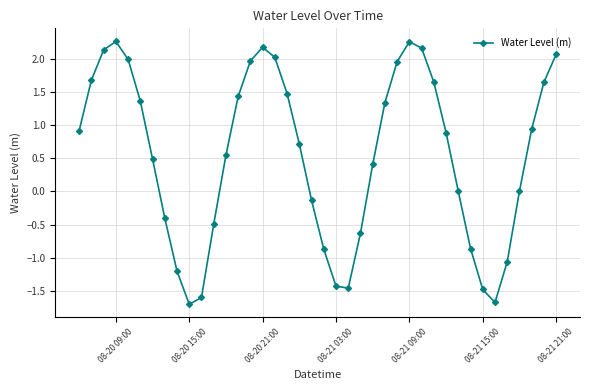

How many points are lower than both their immediate neighbors (excluding endpoints)?

3